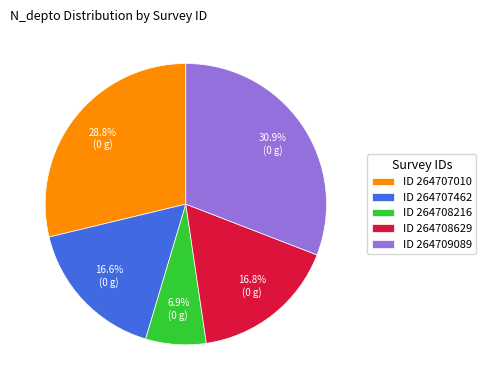

What is the total percentage of ID 264708629 and ID 264707010?

45.6%